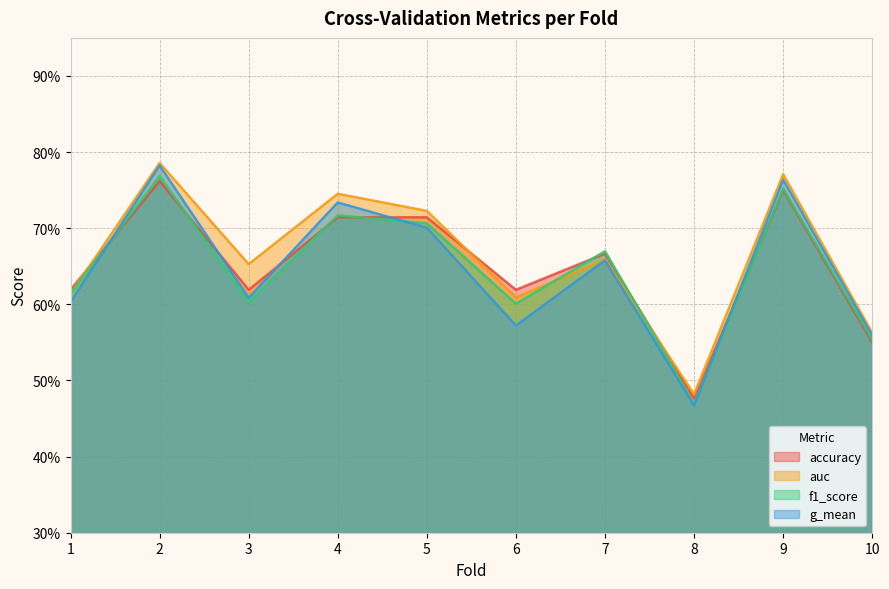

How many interior local valleys does the auc series have?

3